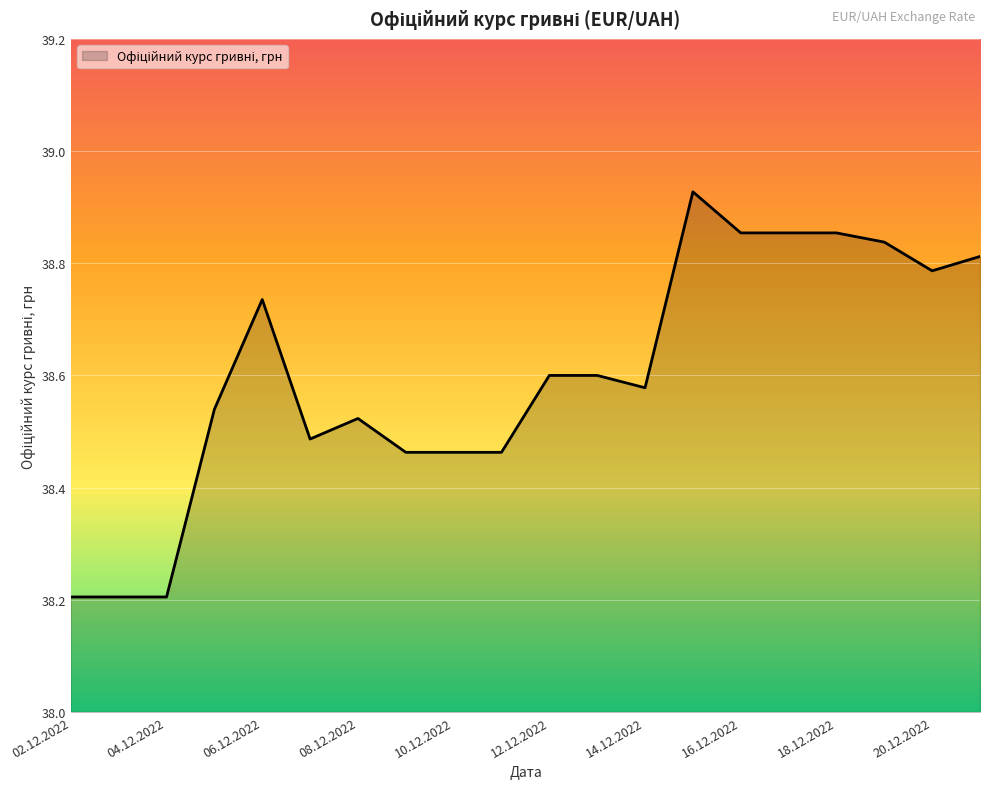

What is the minimum value shown in the chart?

38.2